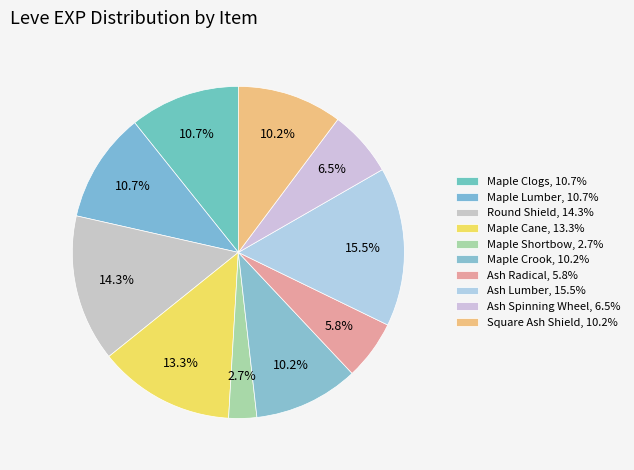

Combined, do Round Shield and Maple Clogs account for over 50%?

No